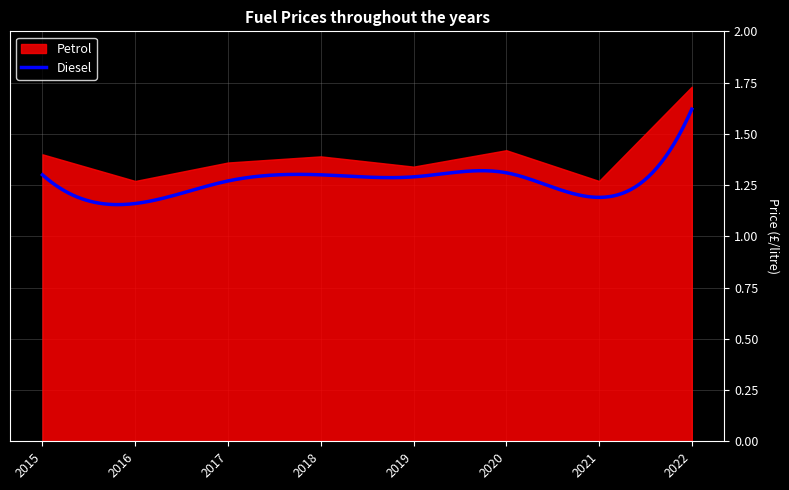

True or false: Diesel has a value of 1.3 at 2018.

True